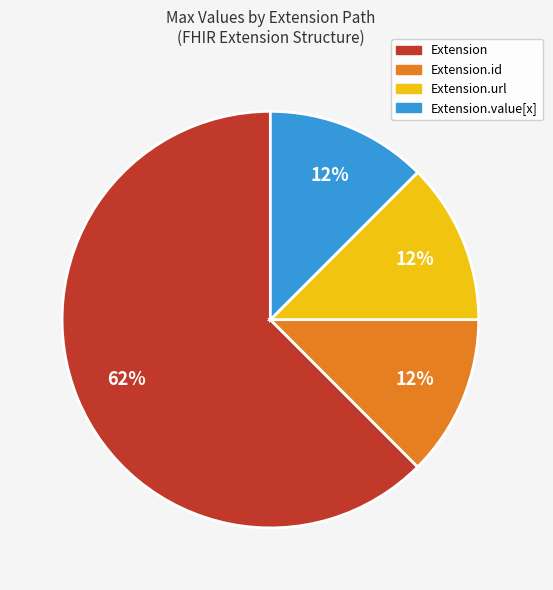

Does Extension.url represent more than half of the total?

No